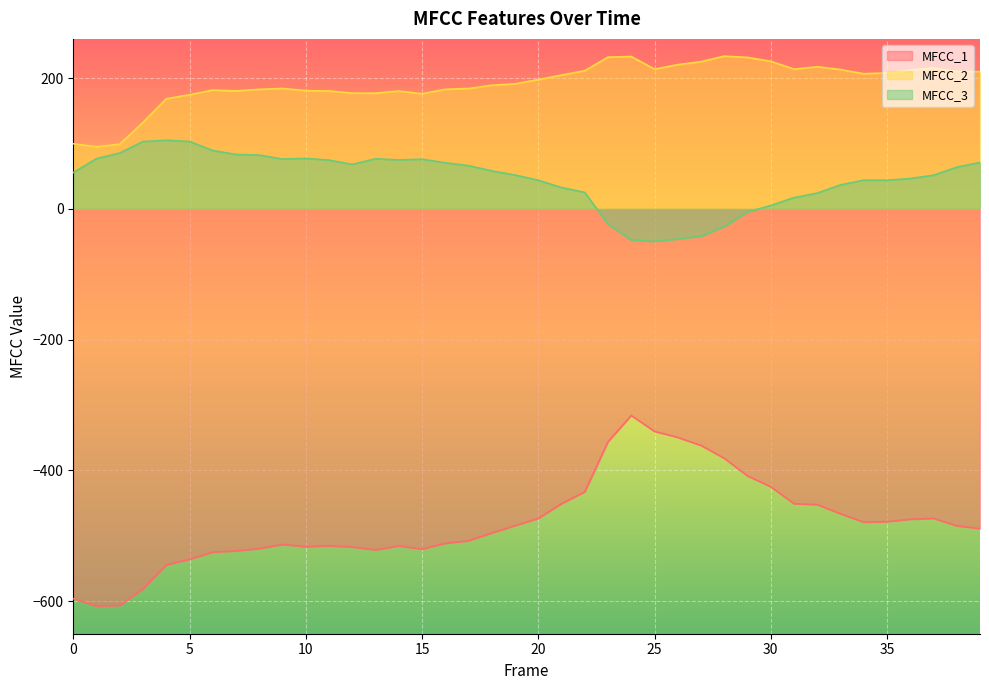

Is it true that MFCC_1 equals -519.8 at 8?

True